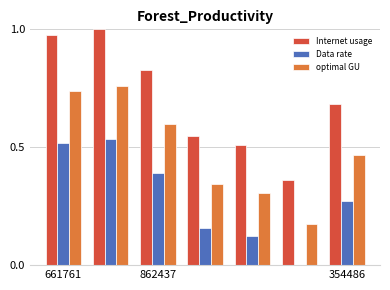

What is the sum of all optimal GU values?

3.4